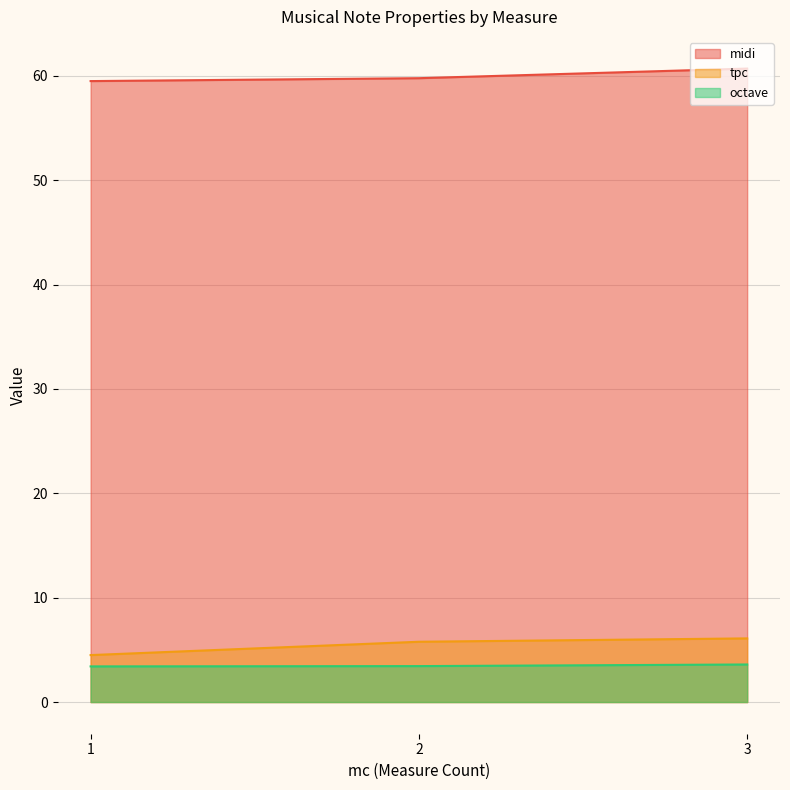

Is it true that tpc equals 5 at 1?

True